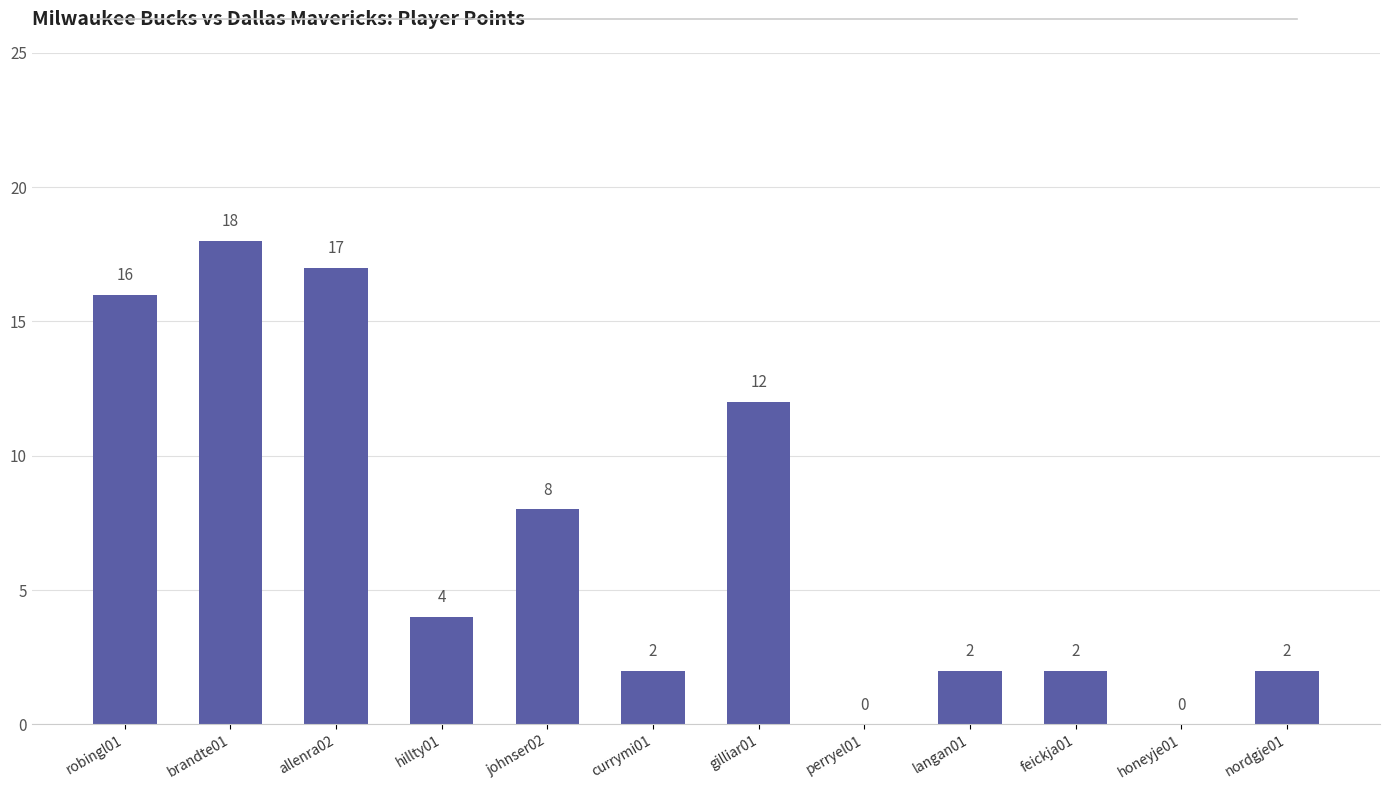

The chart shows a value of 1 at feickja01. True or false?

False